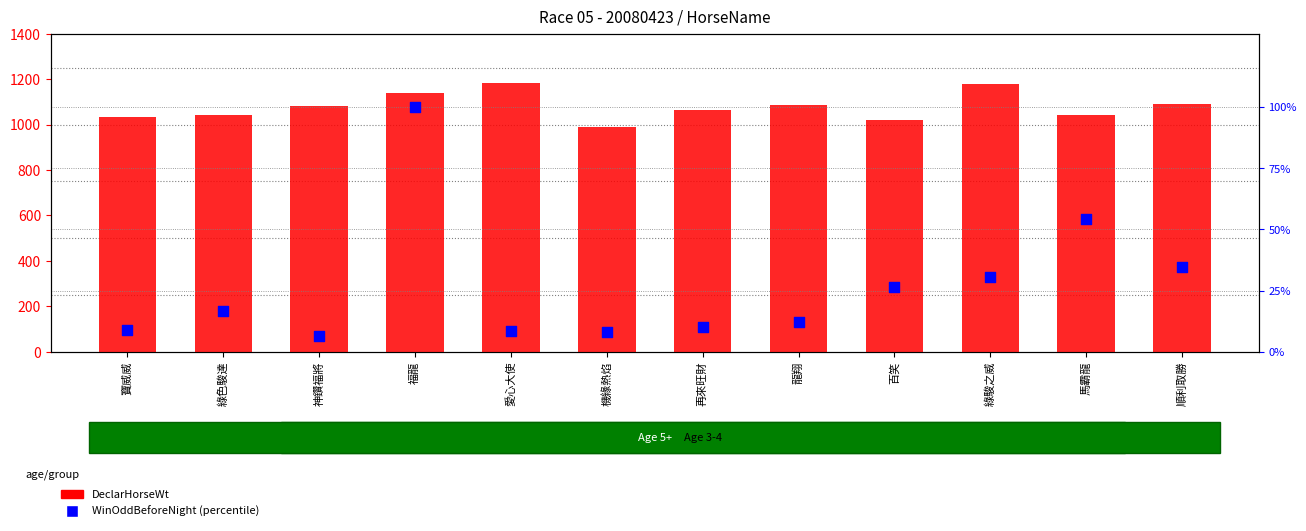

What is the total value across all series at 百笑?

1044.4